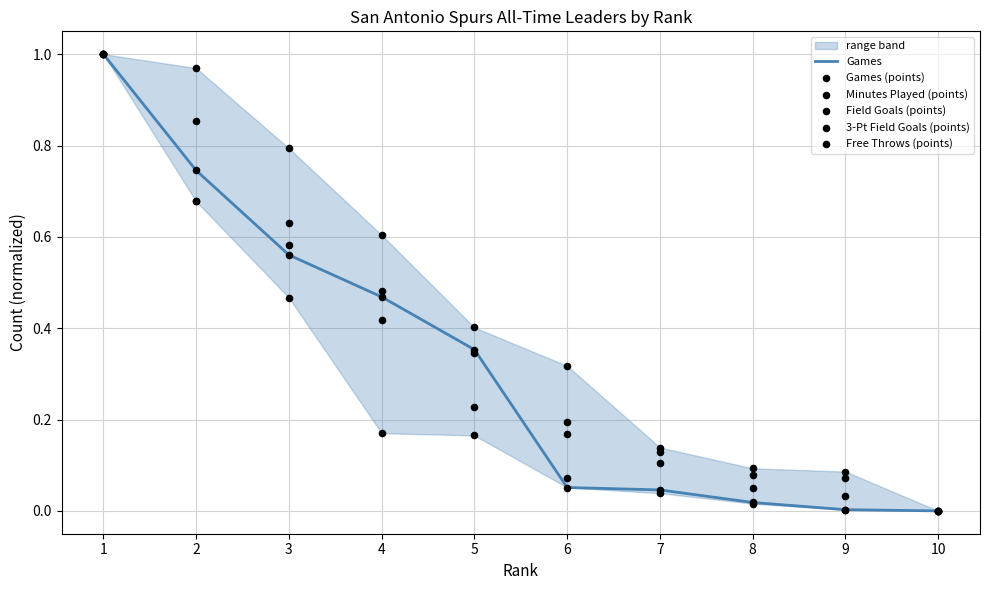

Which series contains the lowest Y value?

Games